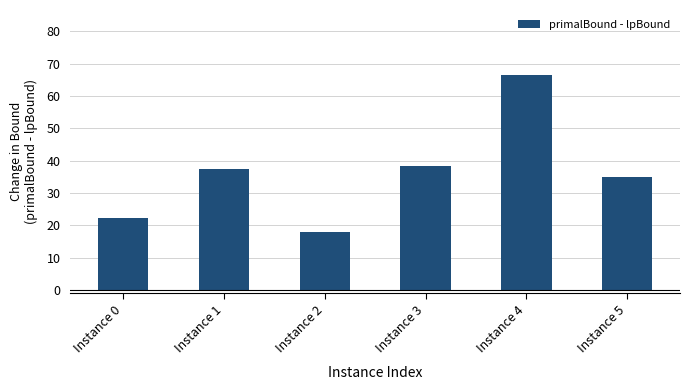

Between Instance 1 and Instance 2, which is larger?

Instance 1